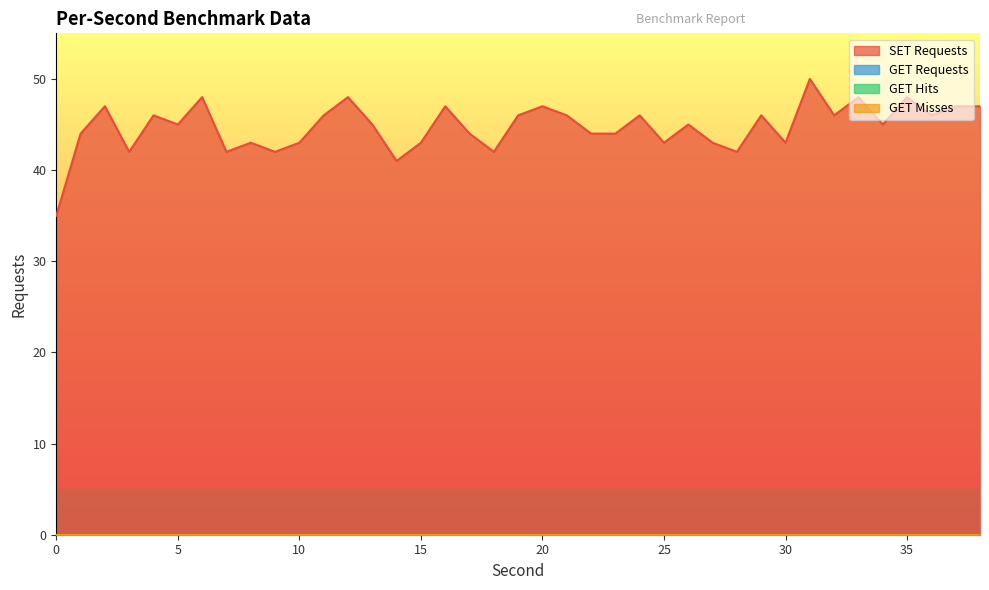

What is the highest value of the SET Requests series?

50